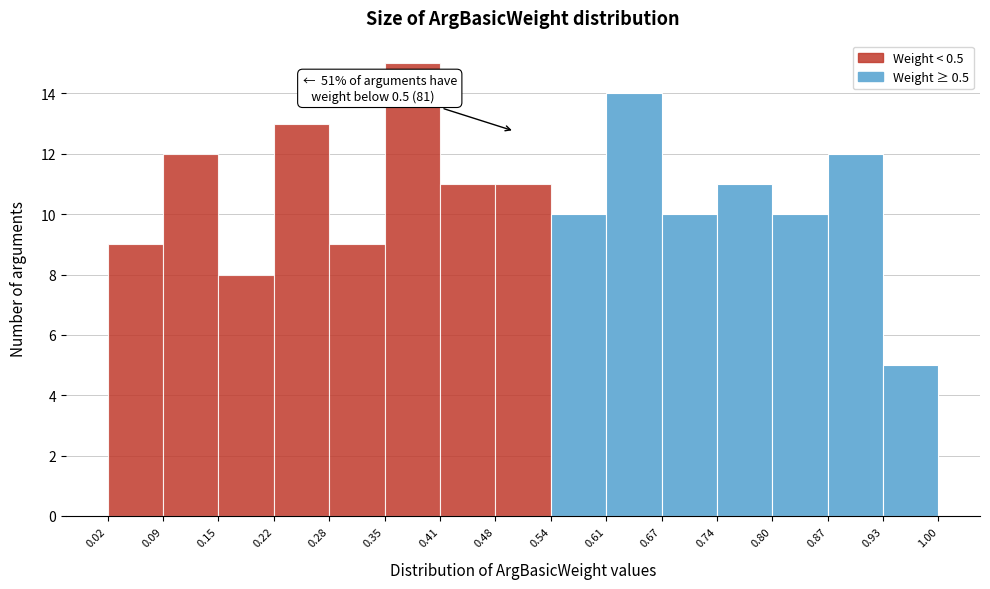

Which range on the x-axis has the tallest bar?

0.35 to 0.41